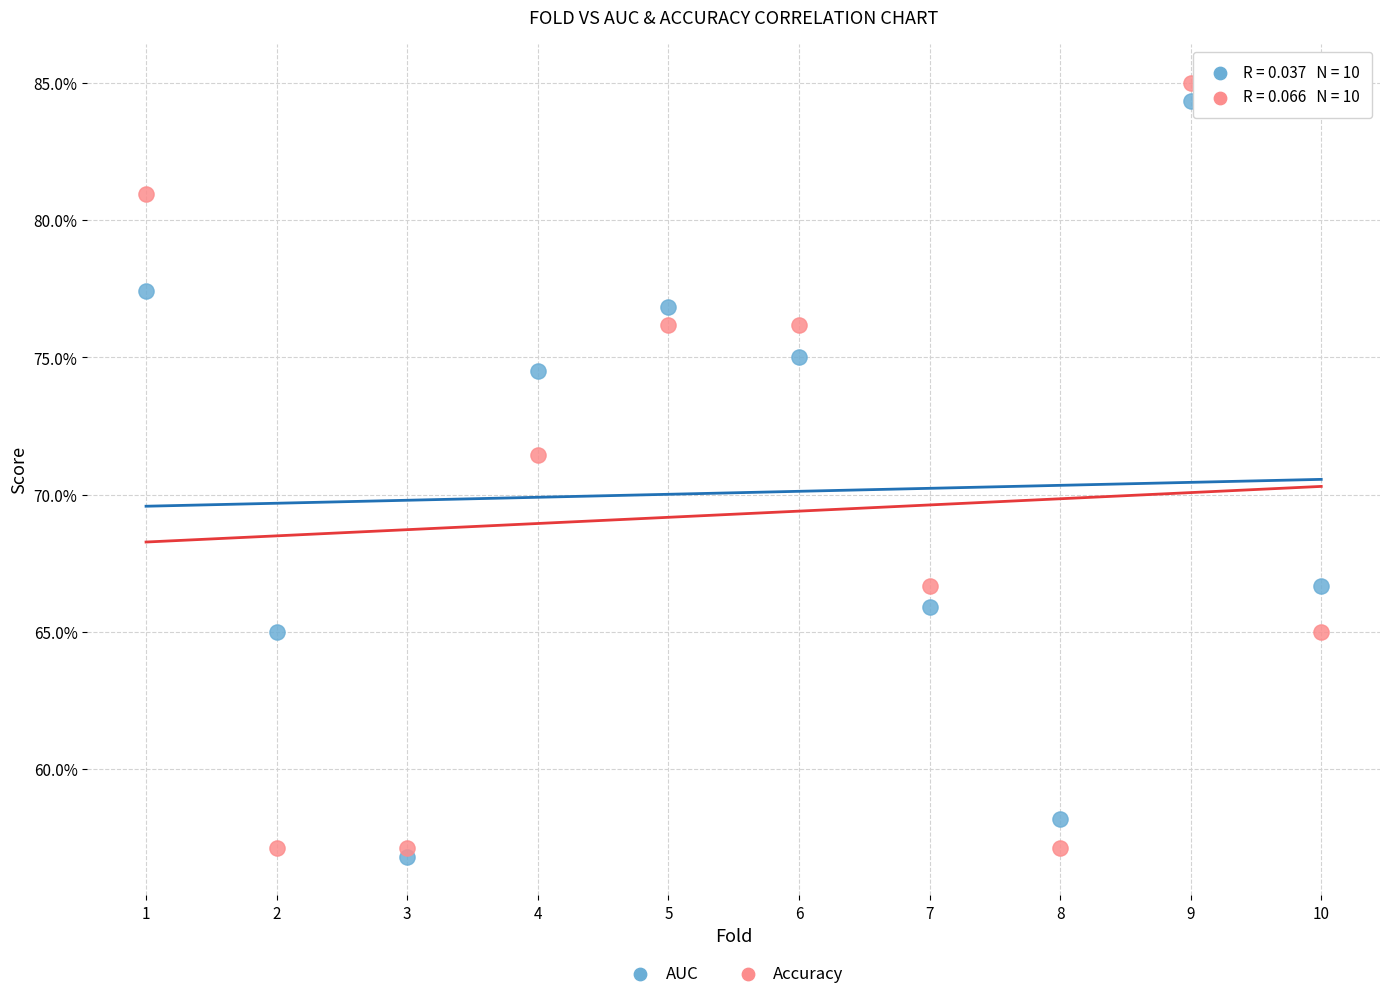

What are all the series names shown in the legend?

AUC, Accuracy